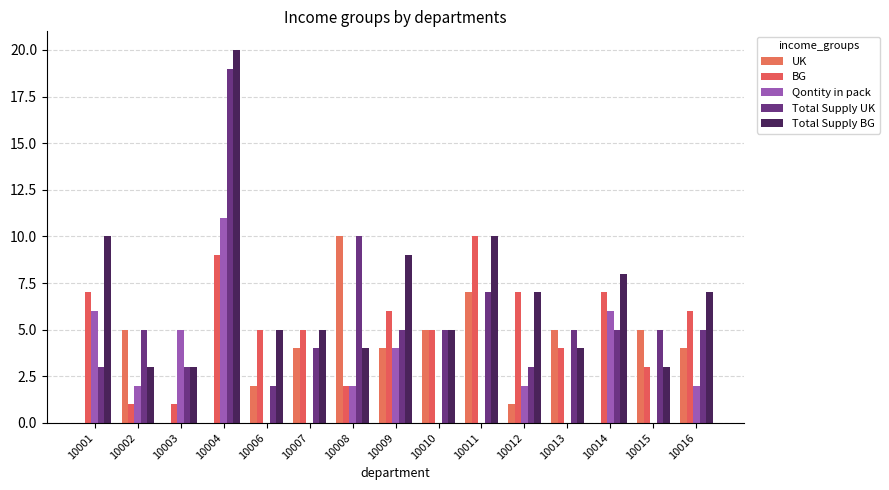

How many data points does each series have?

15